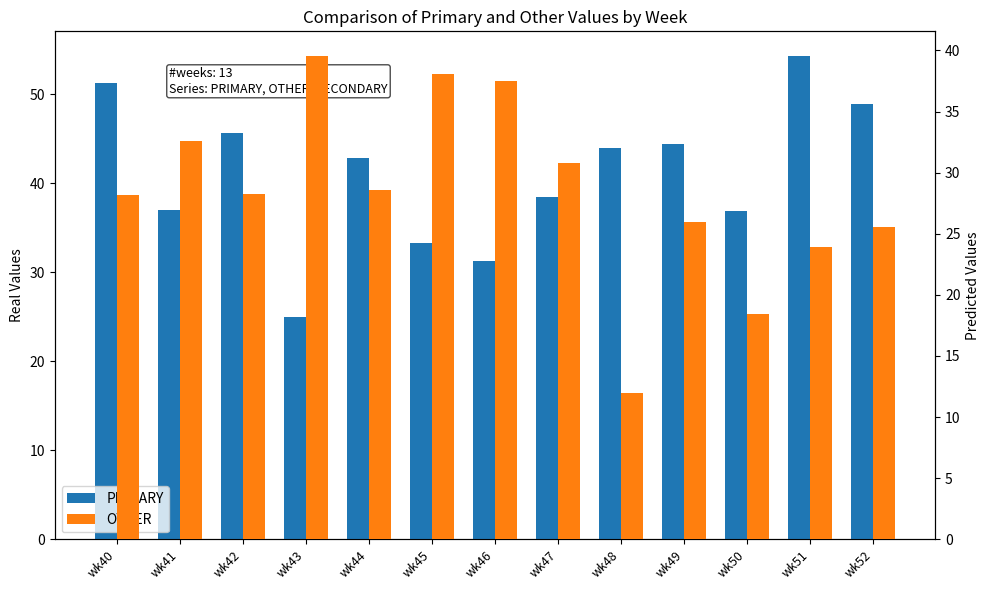

At wk48, list the series in order from smallest to largest.

OTHER, PRIMARY